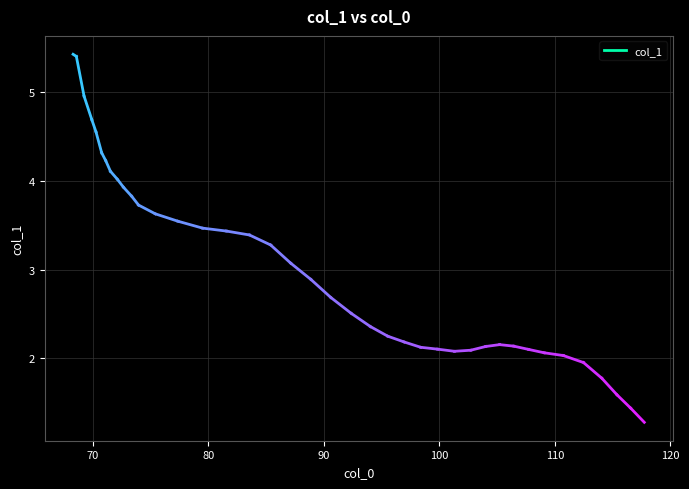

What is the change in value from 9 to 16?

-0.5